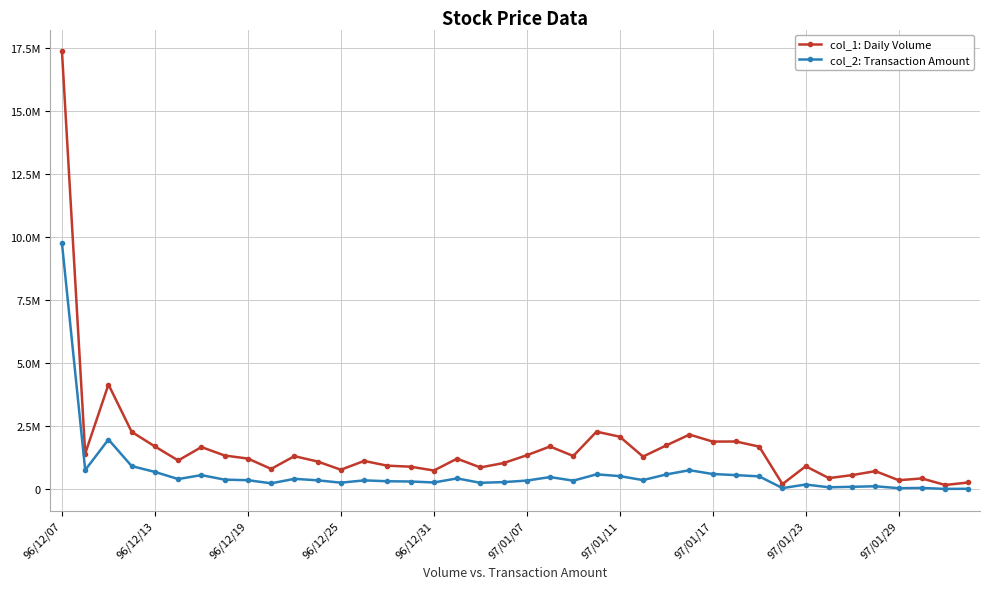

What are all the series names shown in the legend?

col_1: Daily Volume, col_2: Transaction Amount